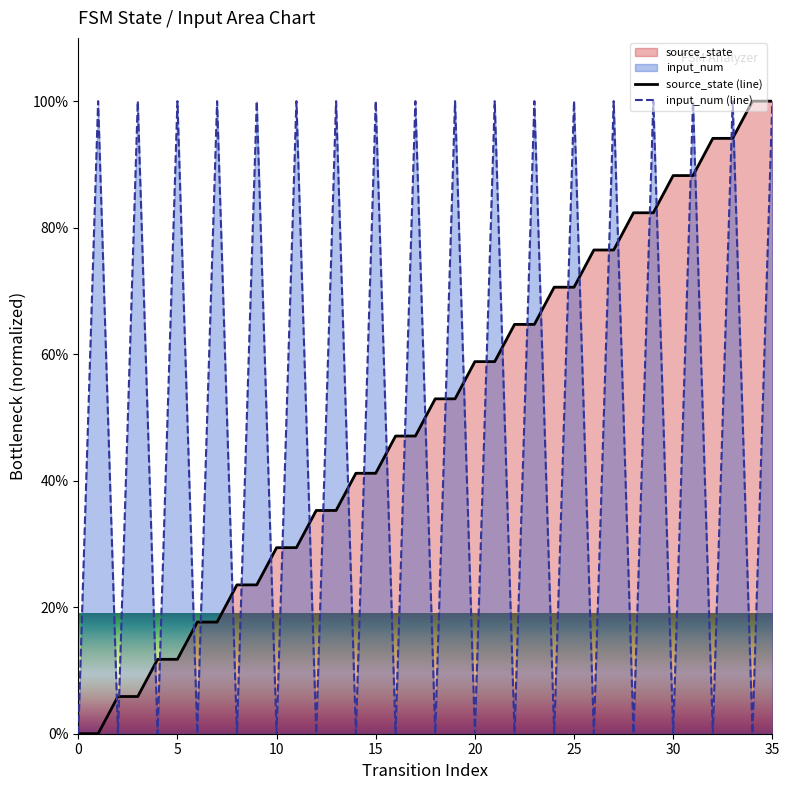

What is the difference between the highest and lowest values at 20?

58.8